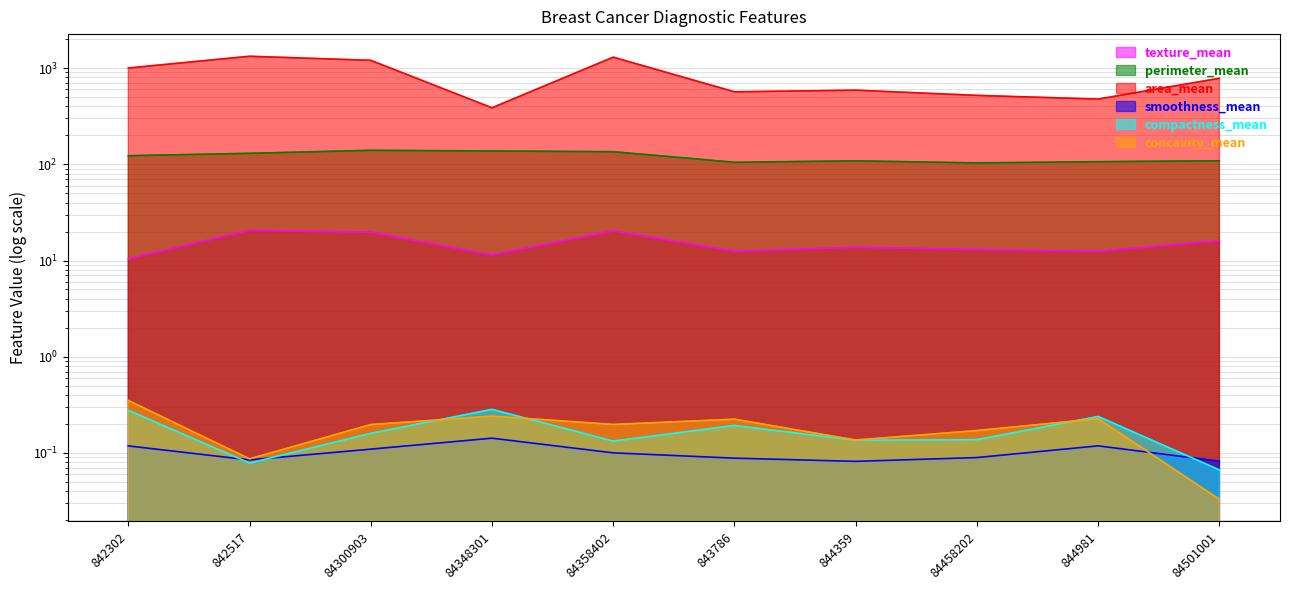

Is it true that area_mean equals 588.9 at 844359?

True